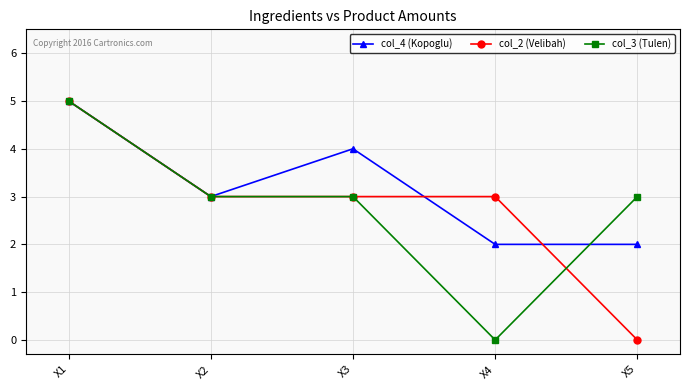

Reading right to left, transcribe all the data shown in this chart.

col_4 (Kopoglu): 2	2	4	3	5
col_2 (Velibah): 0	3	3	3	5
col_3 (Tulen): 3	0	3	3	5